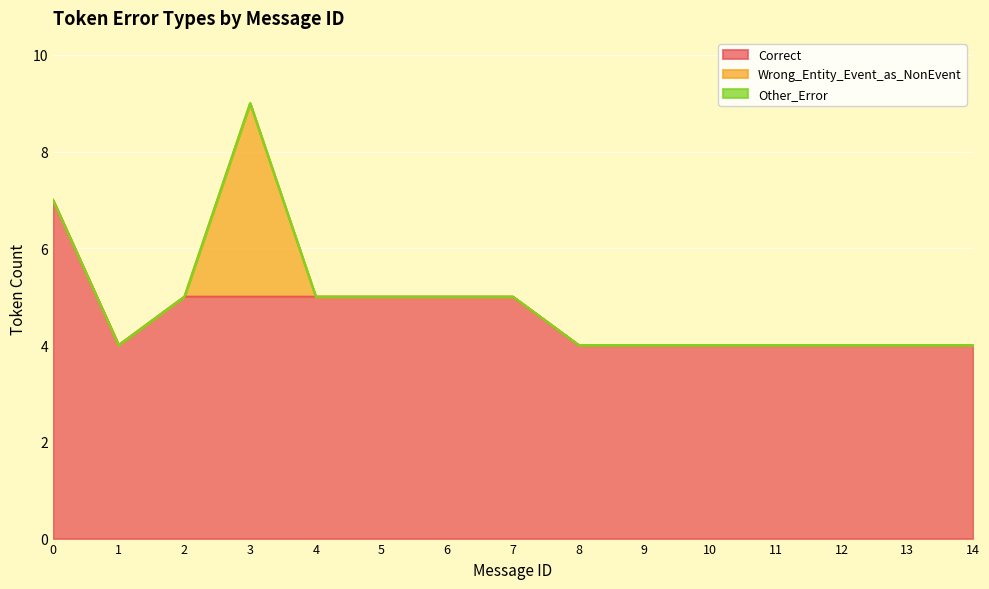

Rank the categories by Wrong_Entity_Event_as_NonEvent value from highest to lowest.

3, 0, 1, 2, 4, 5, 6, 7, 8, 9, 10, 11, 12, 13, 14